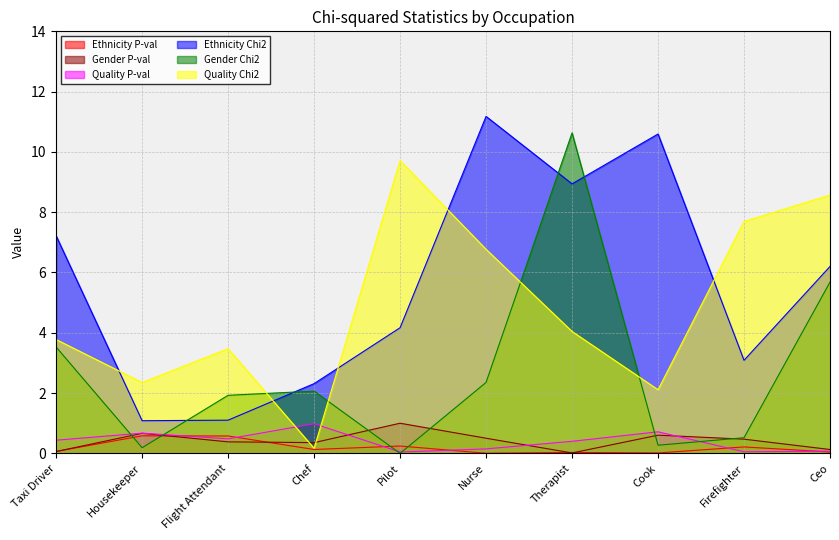

List the labels in order of ethnicity_chi2 value, largest first.

Nurse, Cook, Therapist, Taxi Driver, Ceo, Pilot, Firefighter, Chef, Flight Attendant, Housekeeper